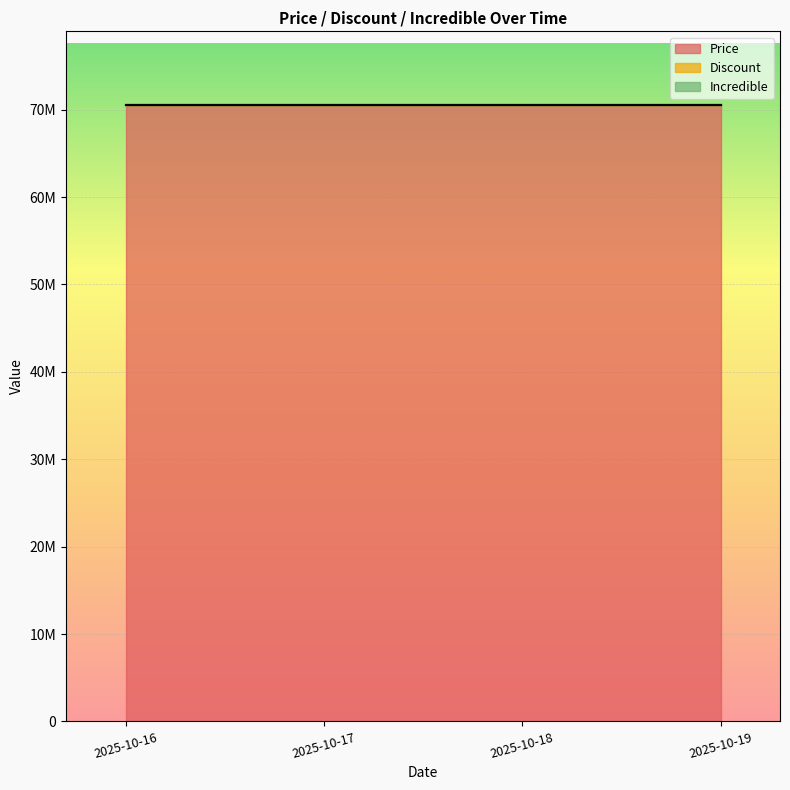

True or false: Price and Discount cross at least once.

False